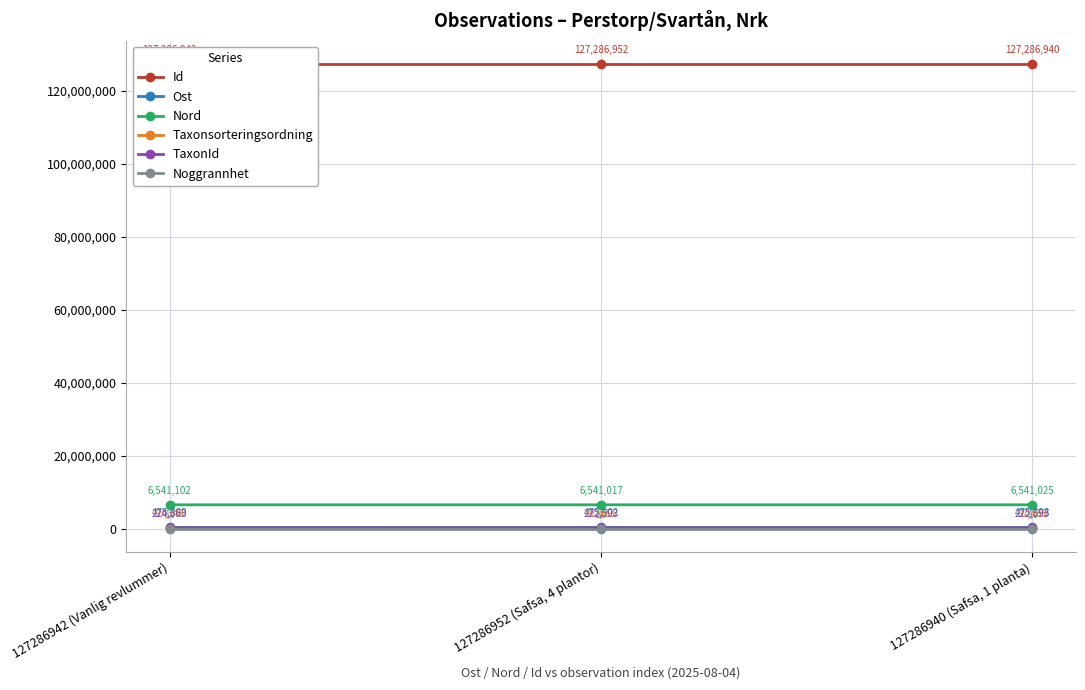

Which series has the largest range (max minus min)?

TaxonId